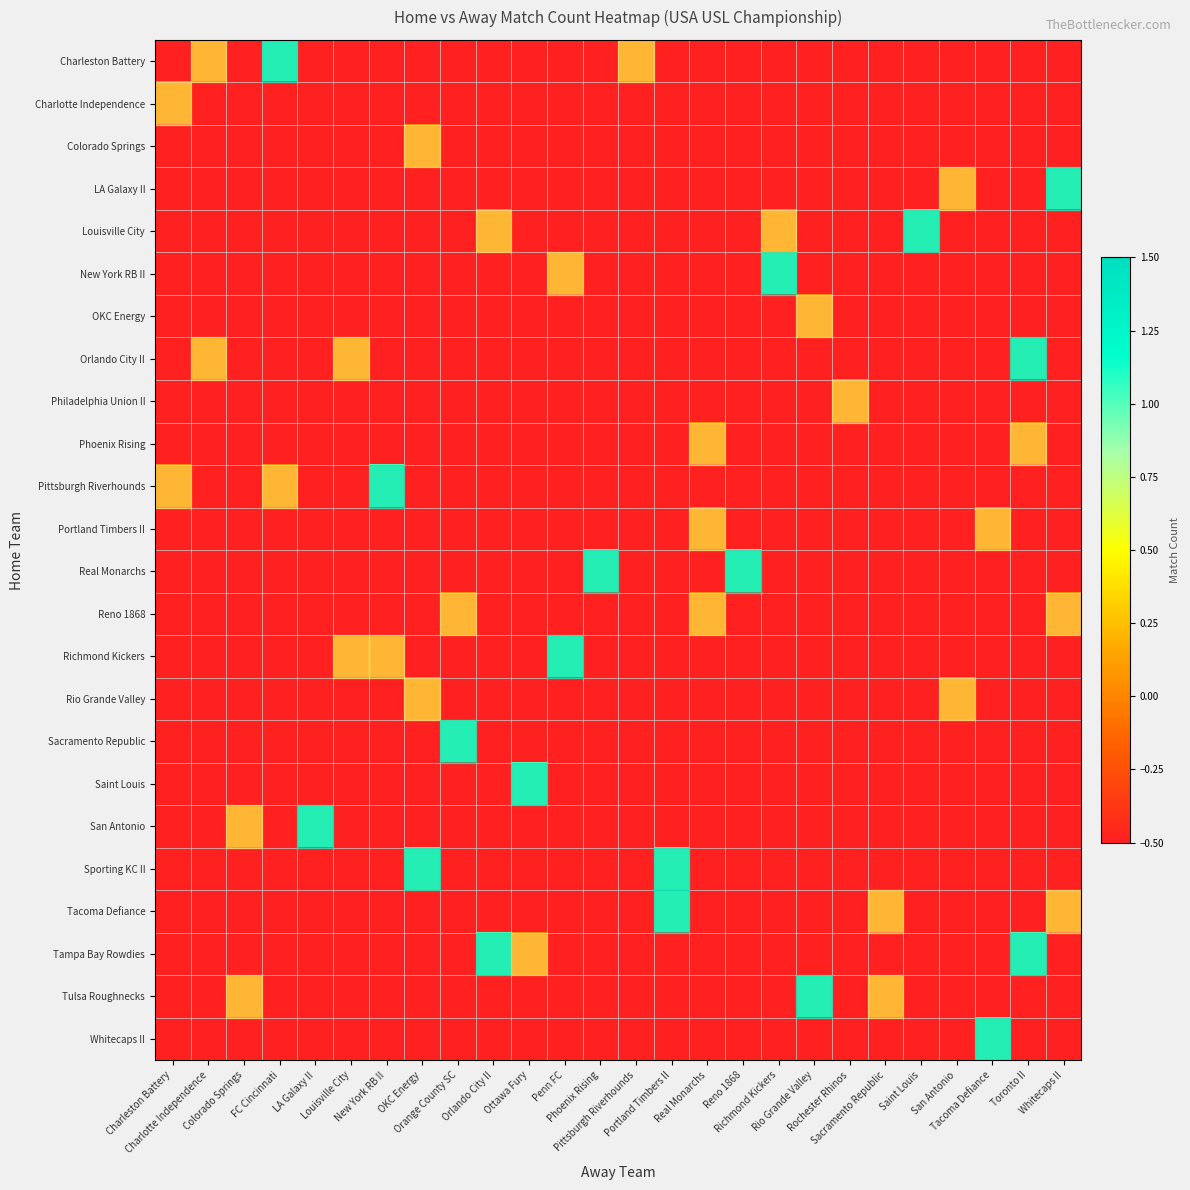

What is the spread (max minus min) of values at OKC Energy?

1.5